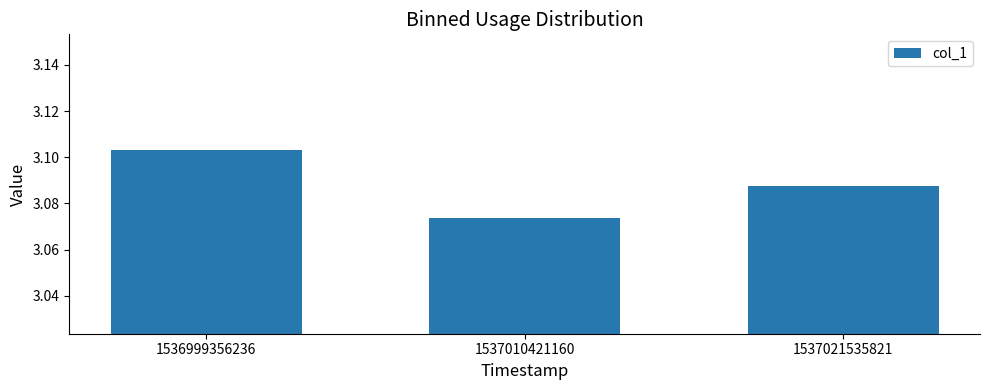

What is the sum of all values?

9.3